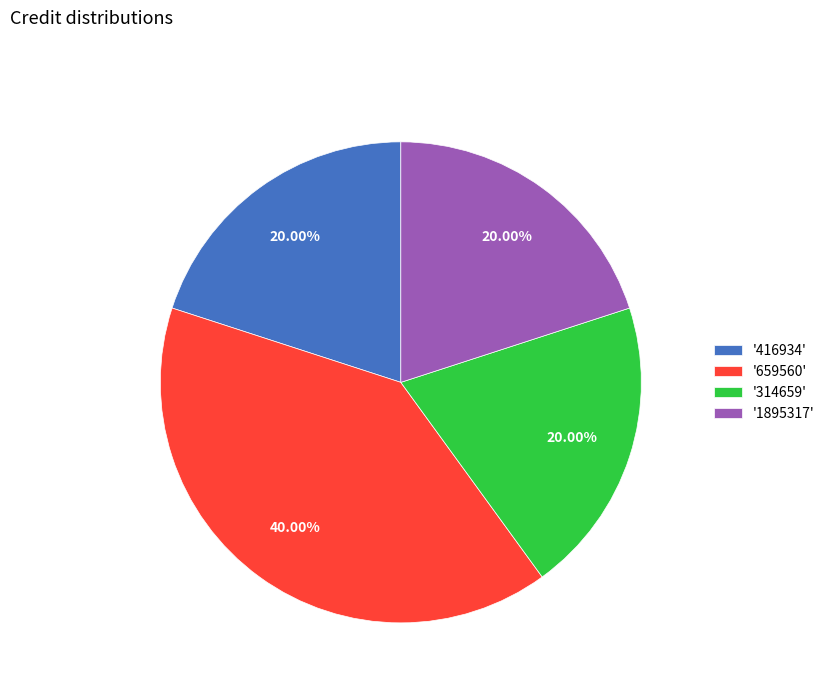

Is there any slice that represents more than half of the pie?

No